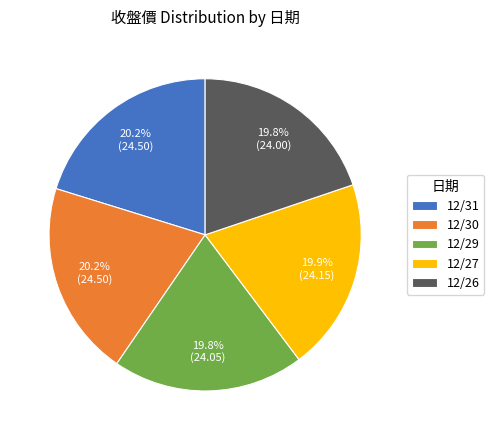

To the nearest percent, what portion does 12/26 represent?

20%